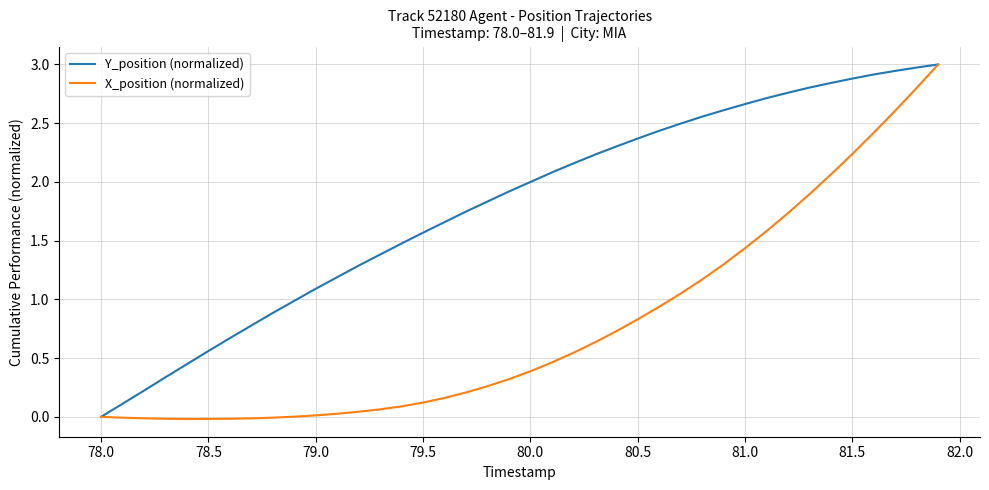

Which series has the widest spread of values?

X_position (normalized)